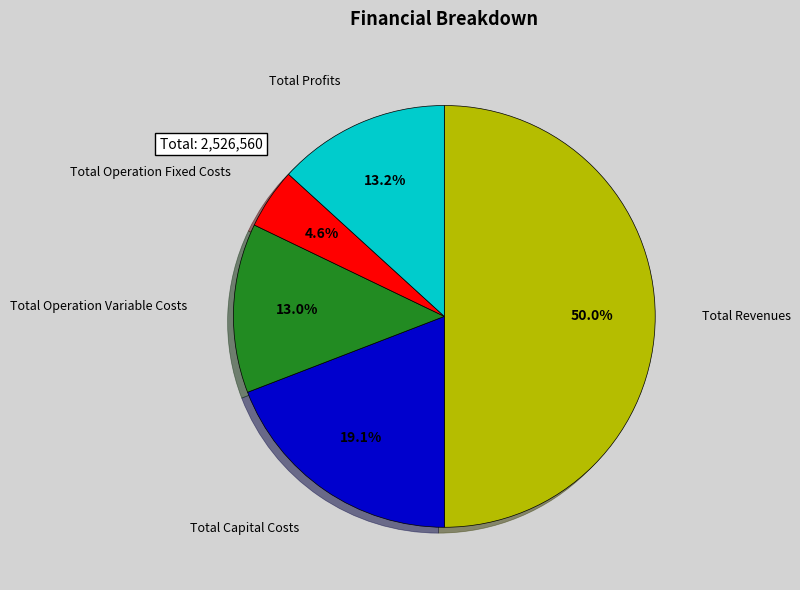

How many slices are in this pie chart?

5